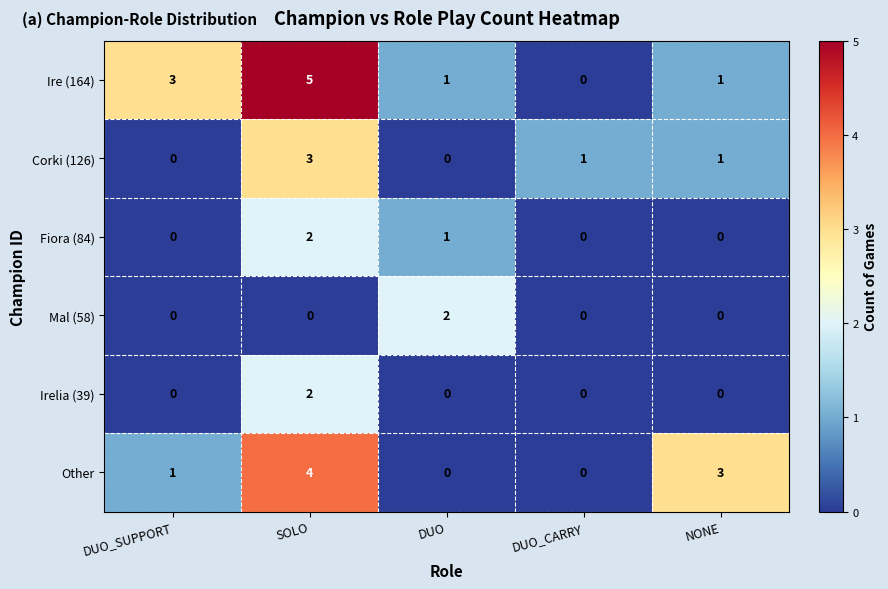

What is the difference between the maximum and minimum values in the Ire (164) series?

5